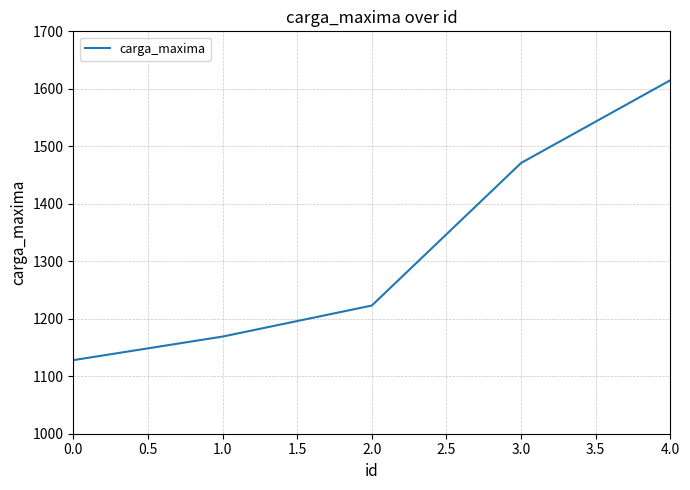

What is the average value?

1321